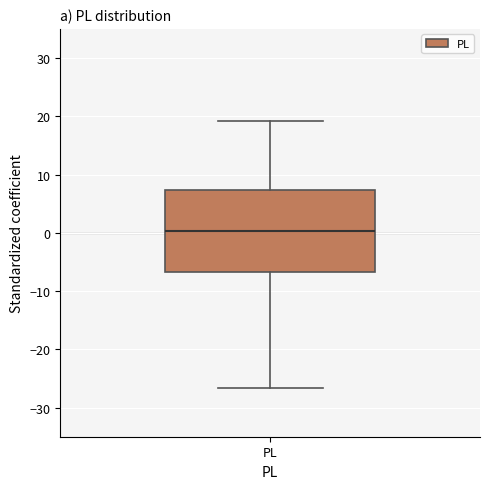

Where is the upper edge of the box for PL on the y-axis? The values are not printed on the chart, so give them approximately, as read against the axis.

7